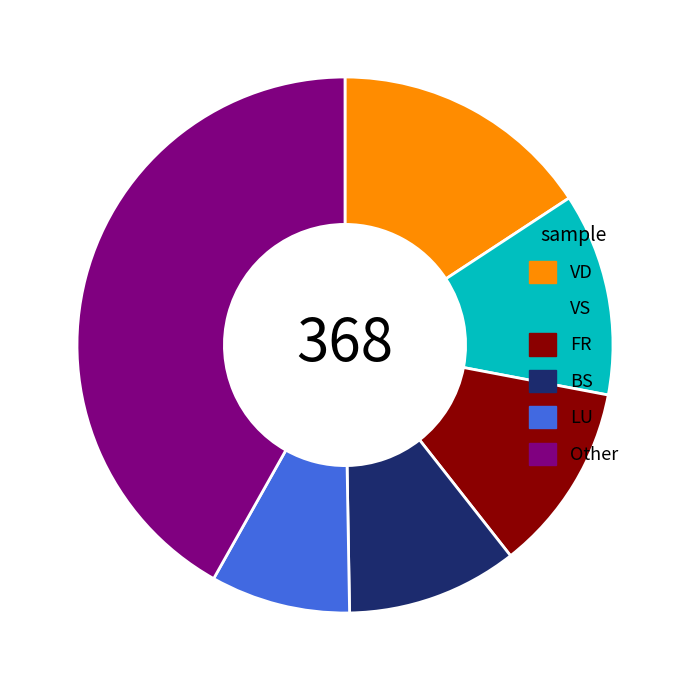

Which slice is the smallest?

LU